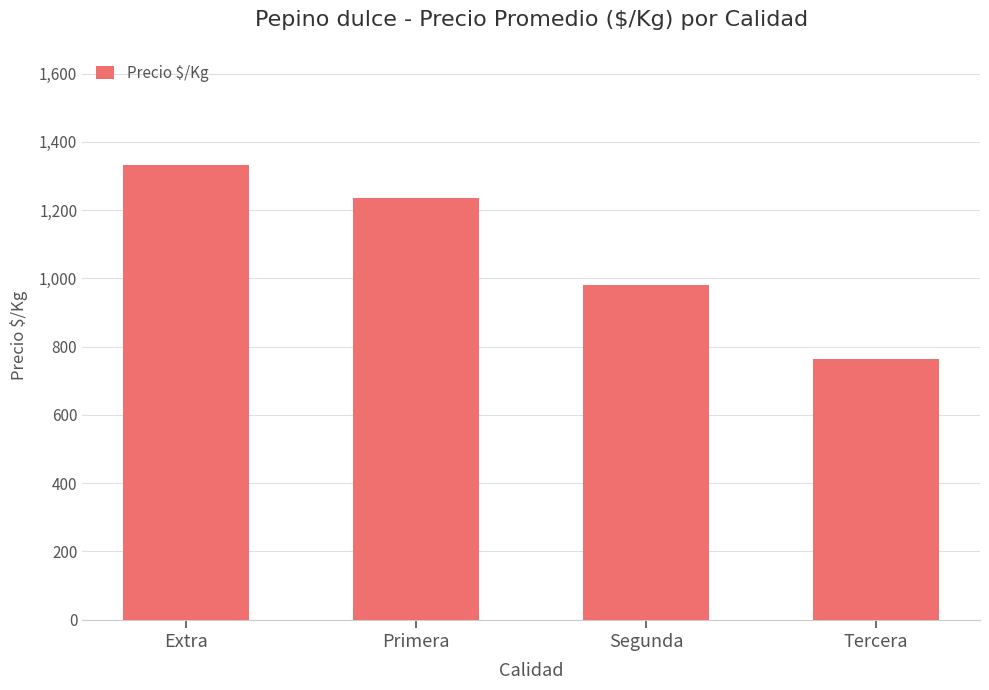

Is it true that the value at Extra is 663.9?

False